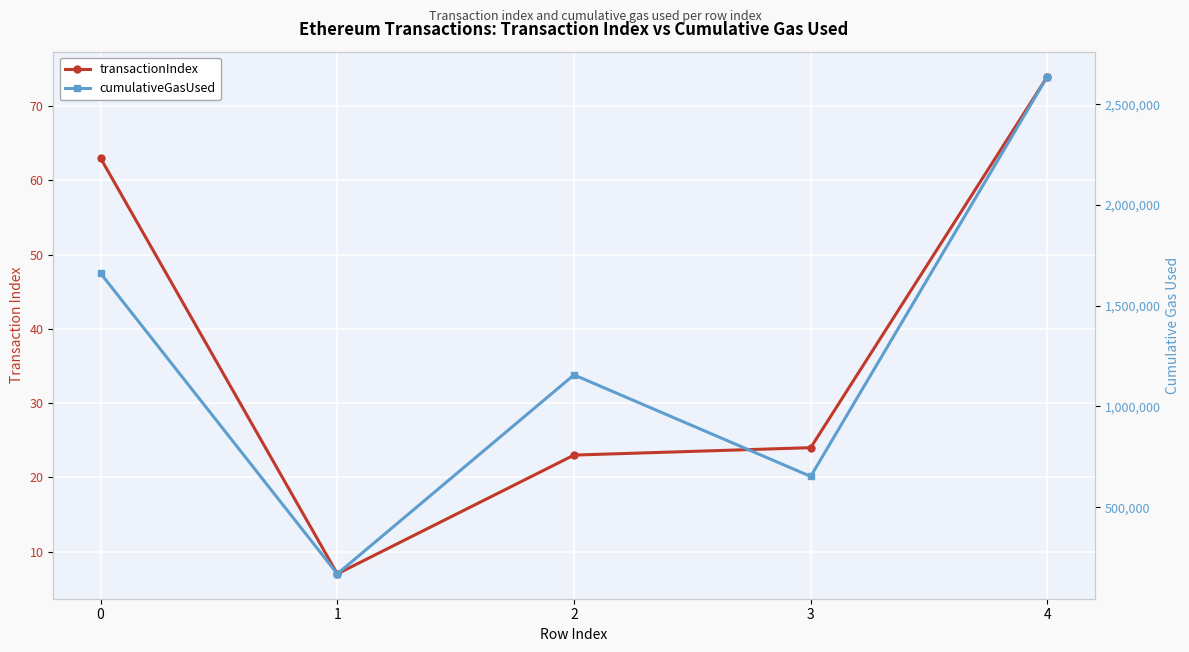

At which label does transactionIndex reach its minimum?

1